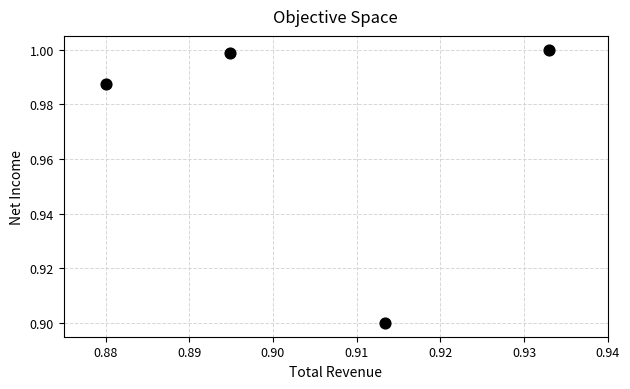

What is the average X value?

0.9